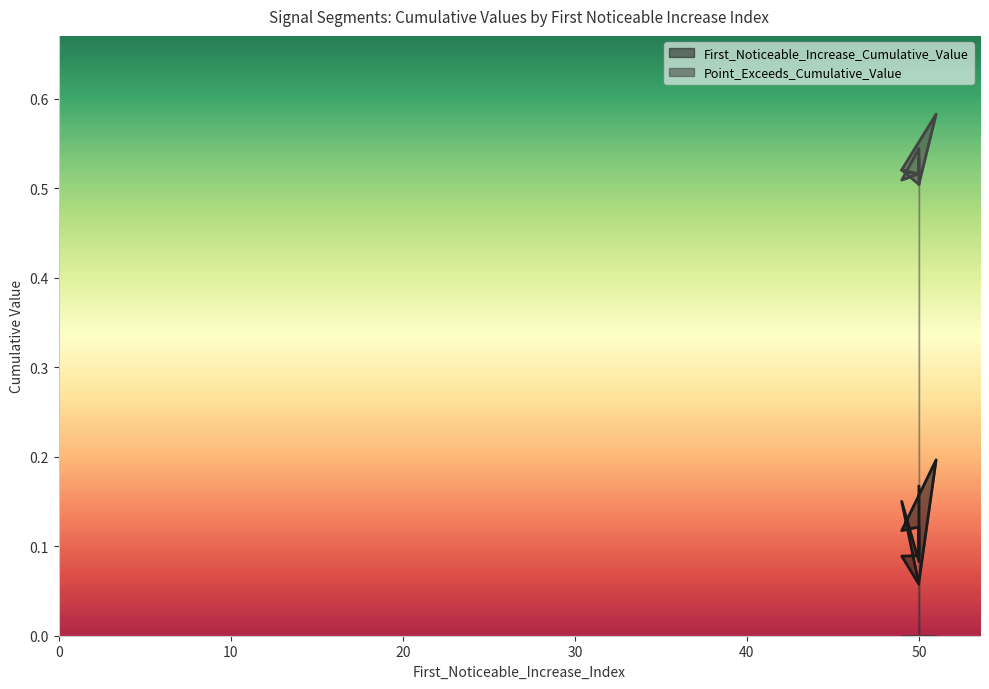

Rank the series at 50 from lowest to highest value.

First_Noticeable_Increase_Cumulative_Value, Point_Exceeds_Cumulative_Value